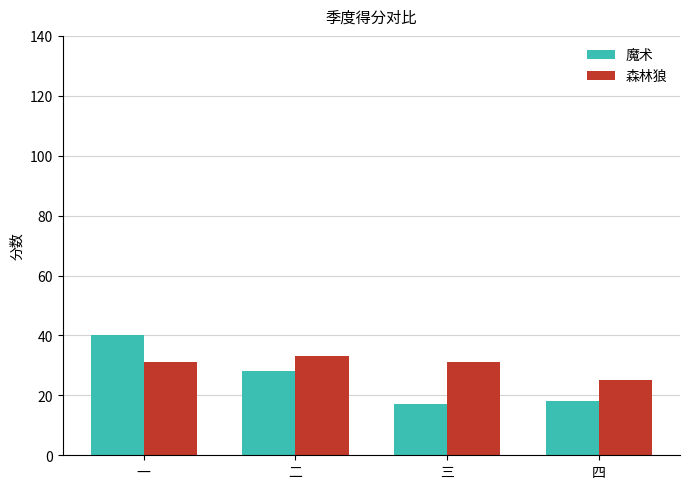

How many groups of bars are there?

4